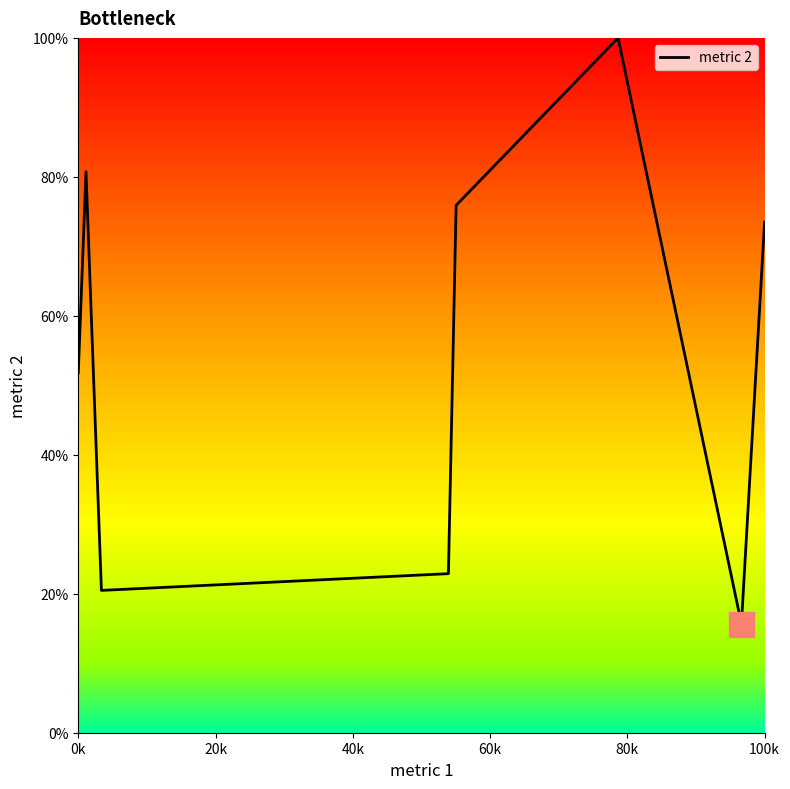

How many interior local peaks (higher than both neighbors) does the data have?

2